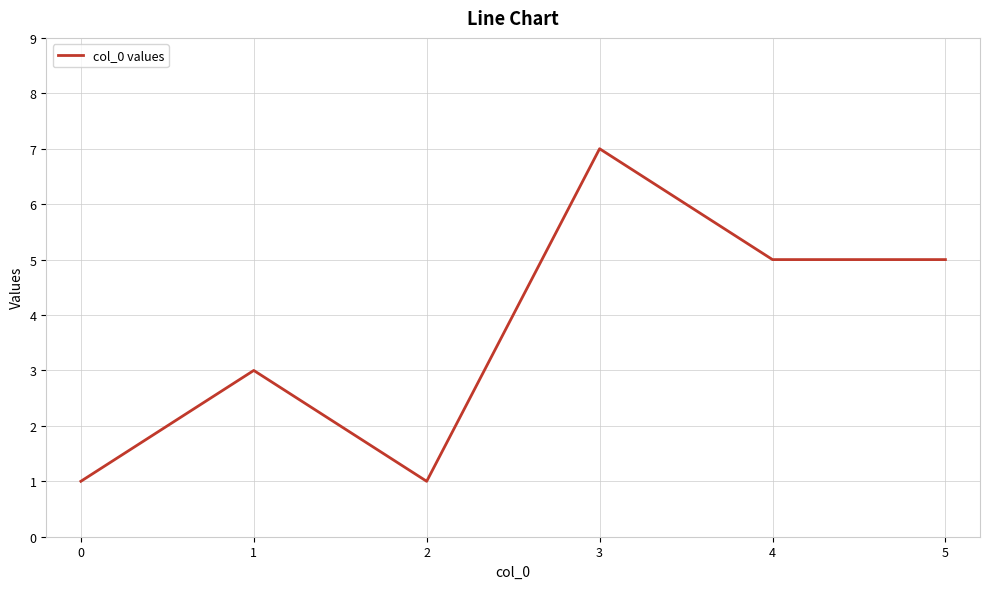

Between 4 and 0, which is larger?

4